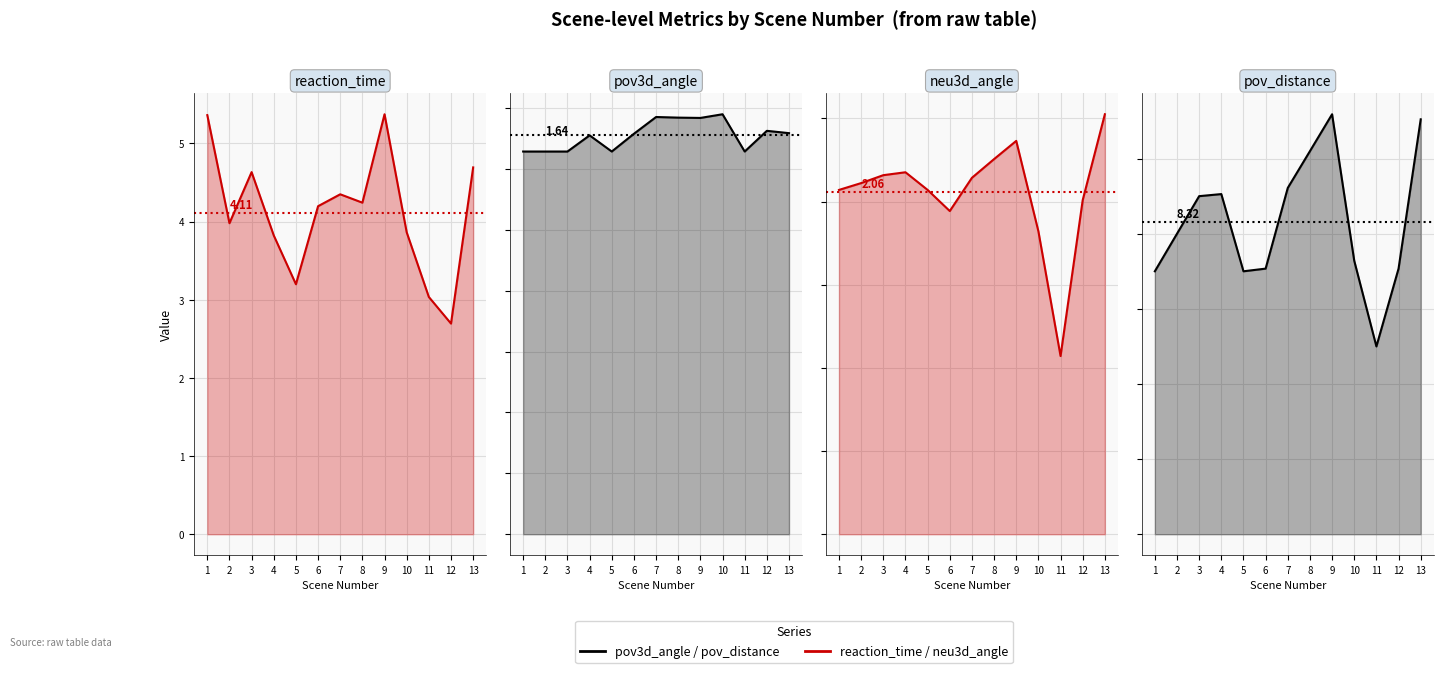

In reaction_time, how many points are higher than both neighbors (excluding endpoints)?

3